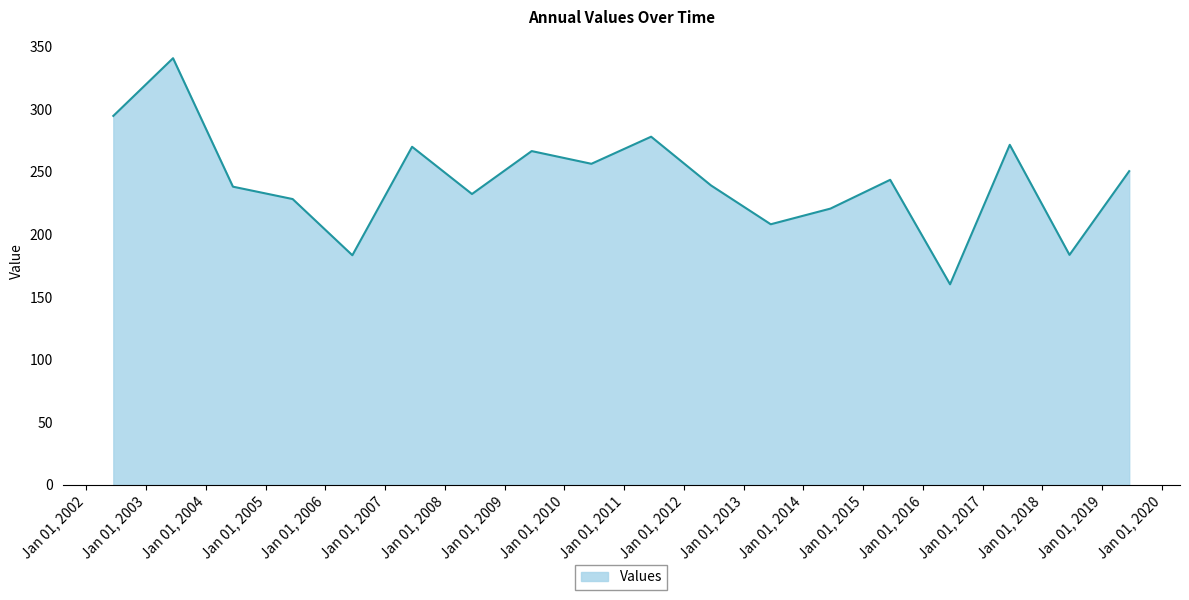

How many lines are shown in the chart?

1